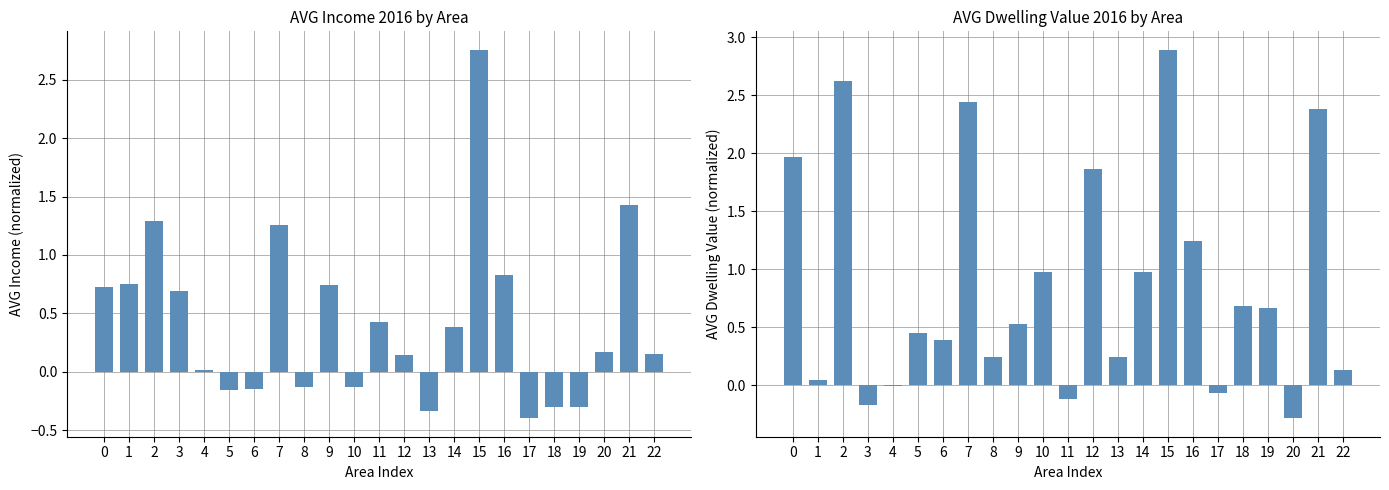

What is the value of the AVG_VALUE_DWELLINGS_2016 bar at the 1st from the left?

2.0